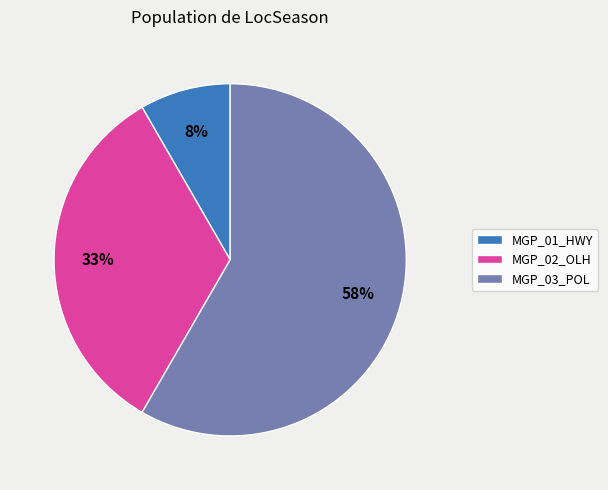

To the nearest percent, what is the average slice percentage?

33%